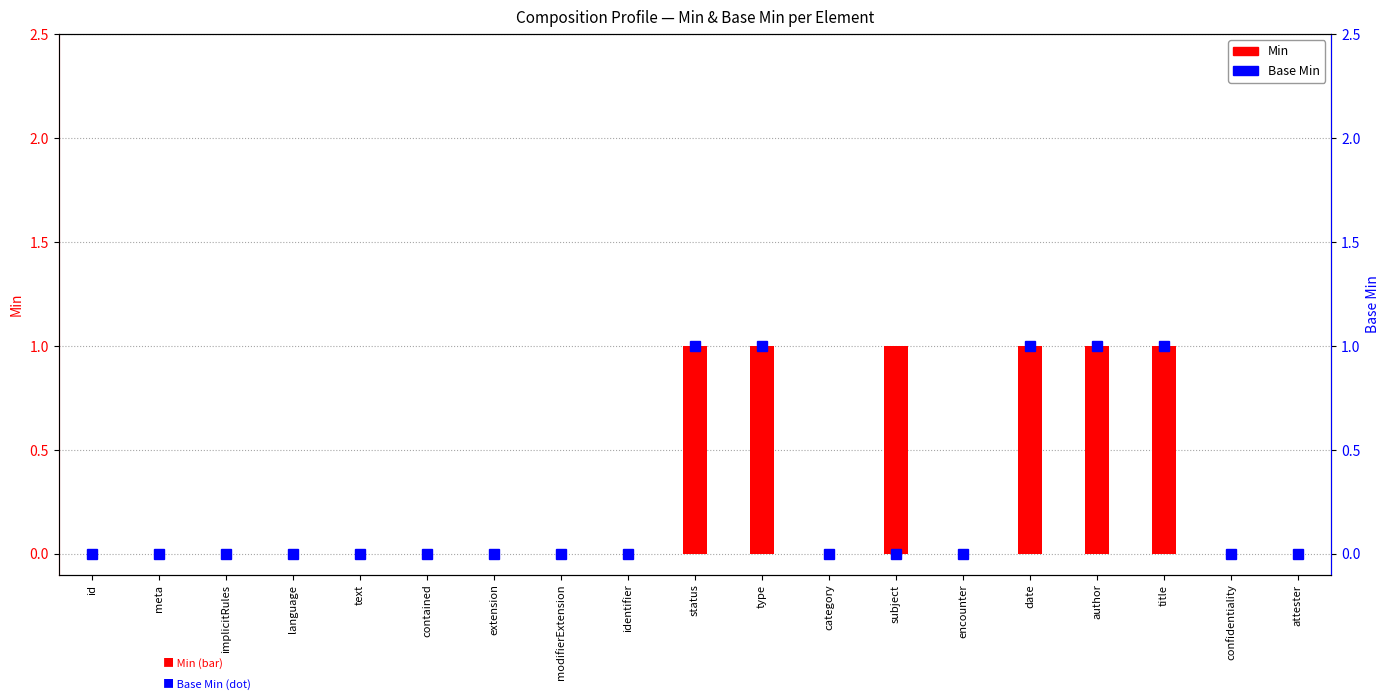

What is the difference between the maximum and minimum values in the Base Min series?

1